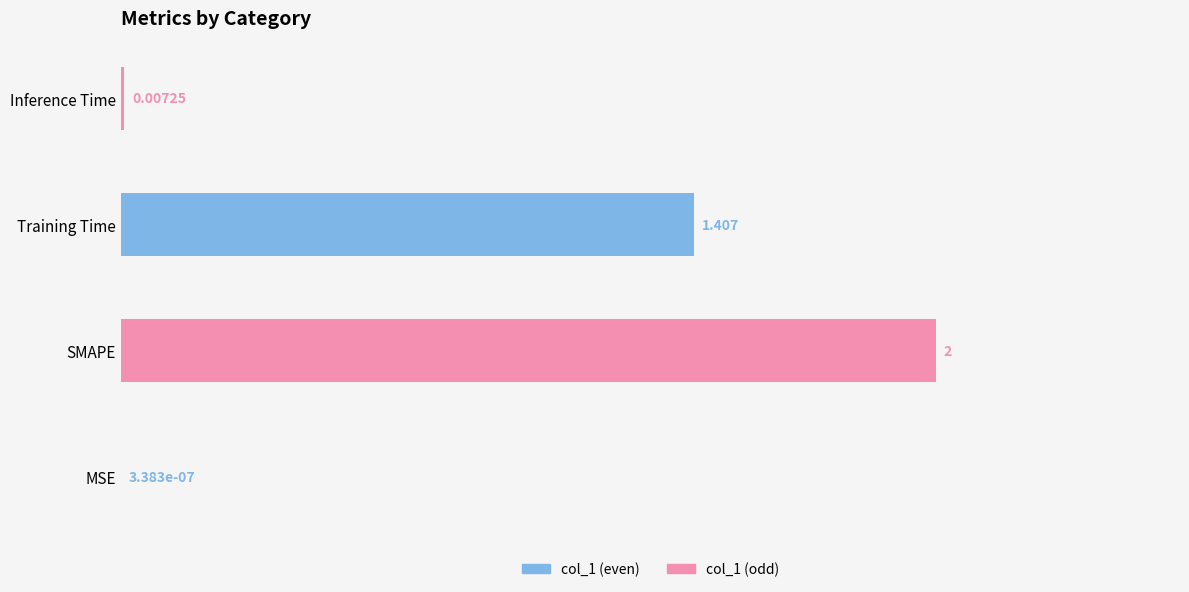

Does the chart contain stacked bars?

No